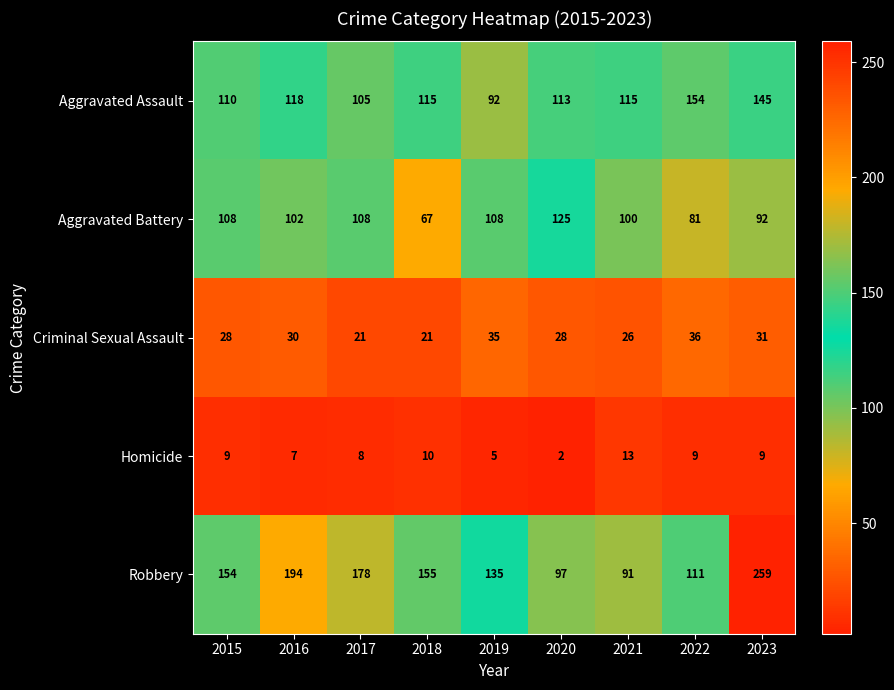

What is the difference between the highest and lowest values at 2021?

102